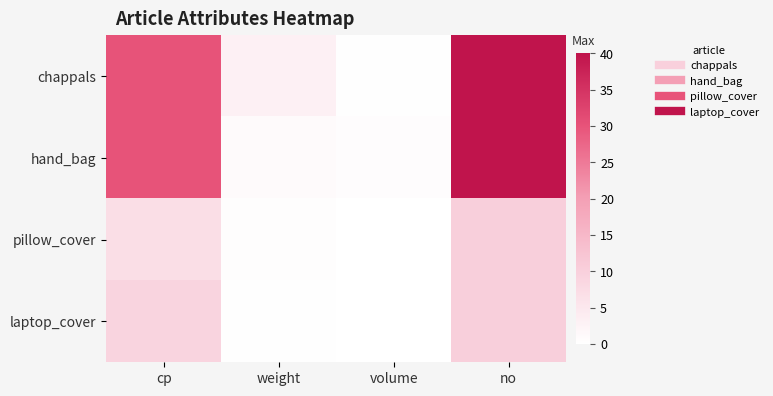

List the series in order of their peak value, highest first.

chappals, hand_bag, pillow_cover, laptop_cover